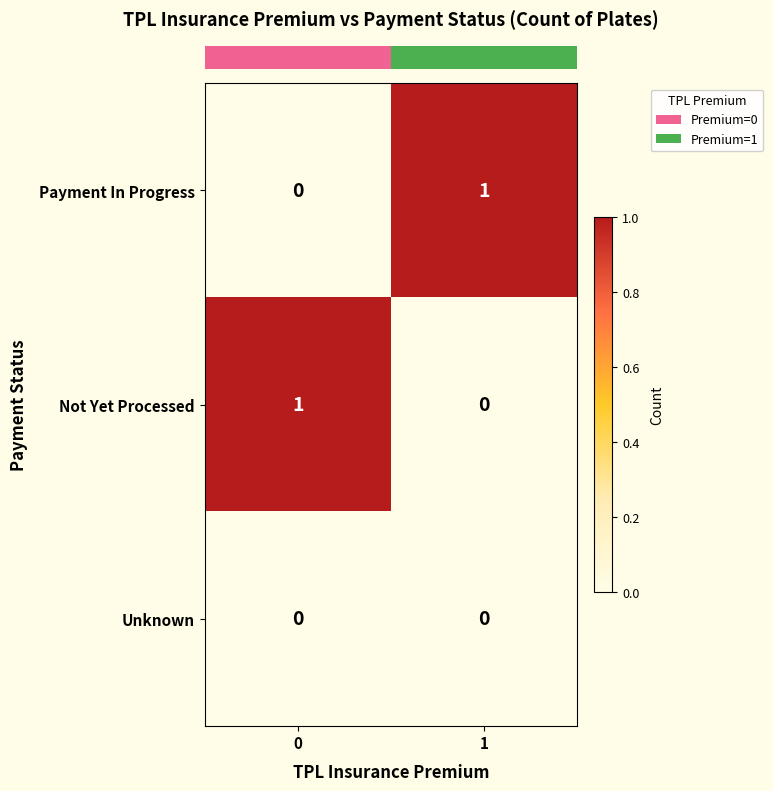

Reading left to right, transcribe all the data shown in this chart.

Payment In Progress: 0	1
Not Yet Processed: 1	0
Unknown: 0	0